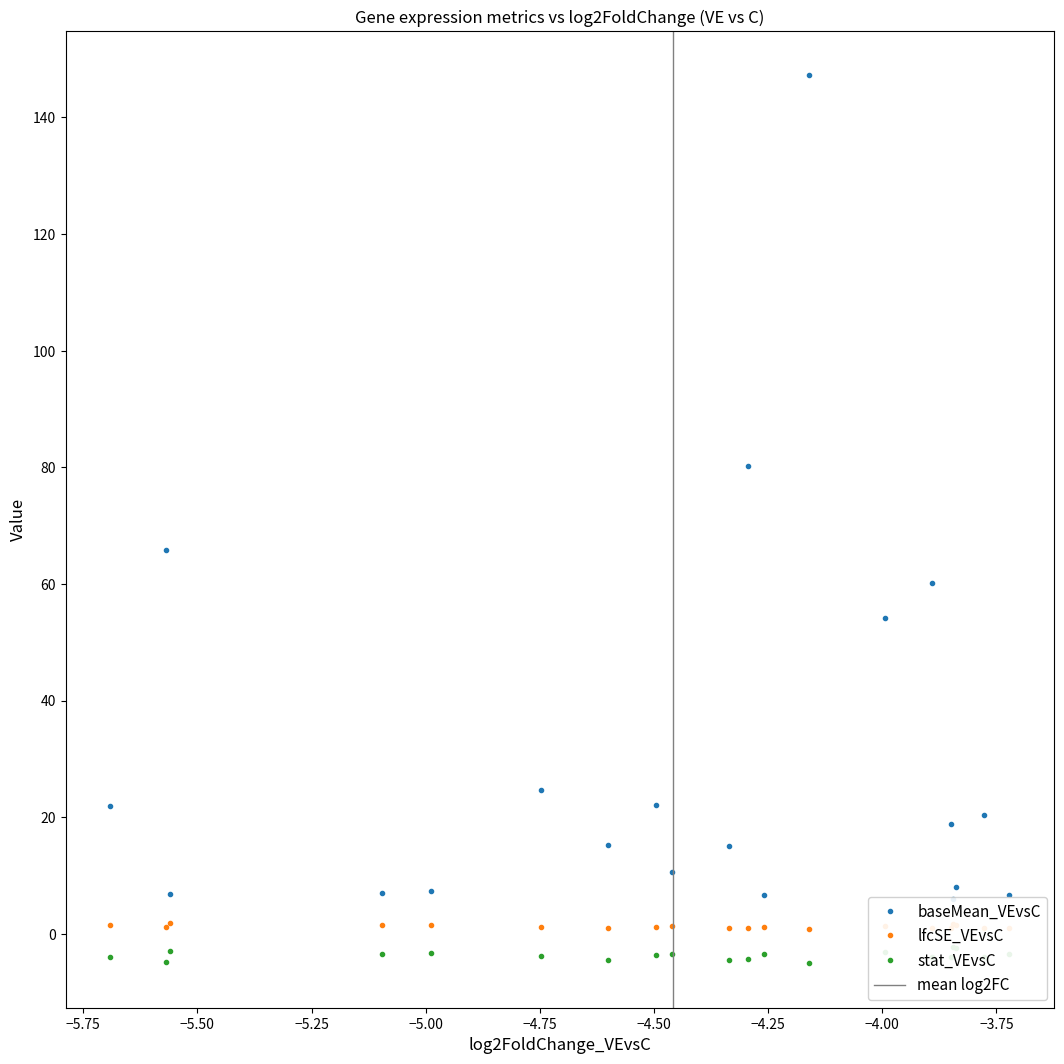

How many interior local valleys does the stat_VEvsC series have?

7